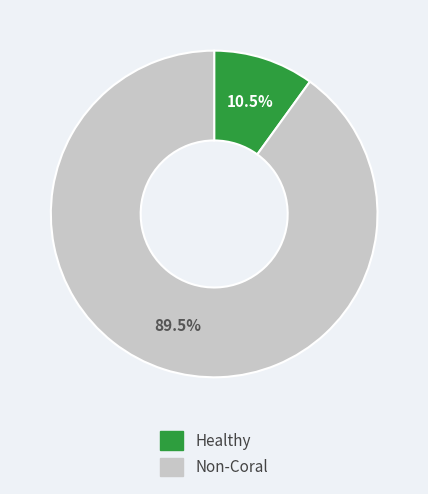

Is there any slice that represents more than half of the pie?

Yes